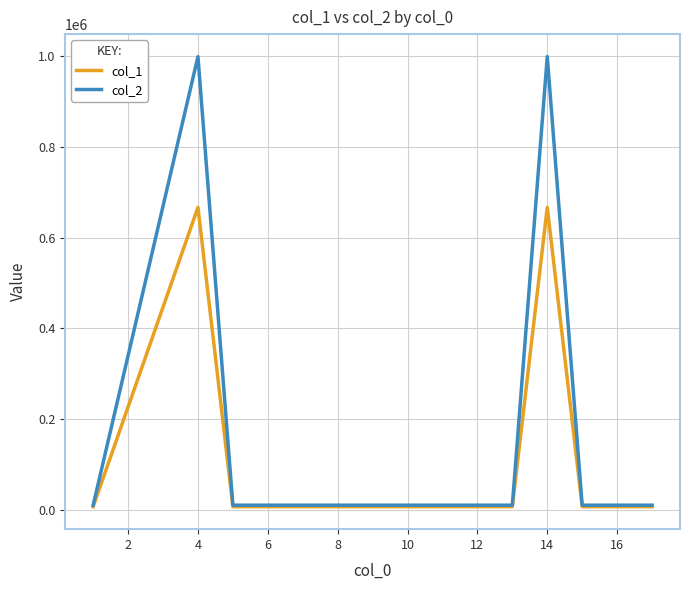

What is the sum of all col_1 values?

1394289